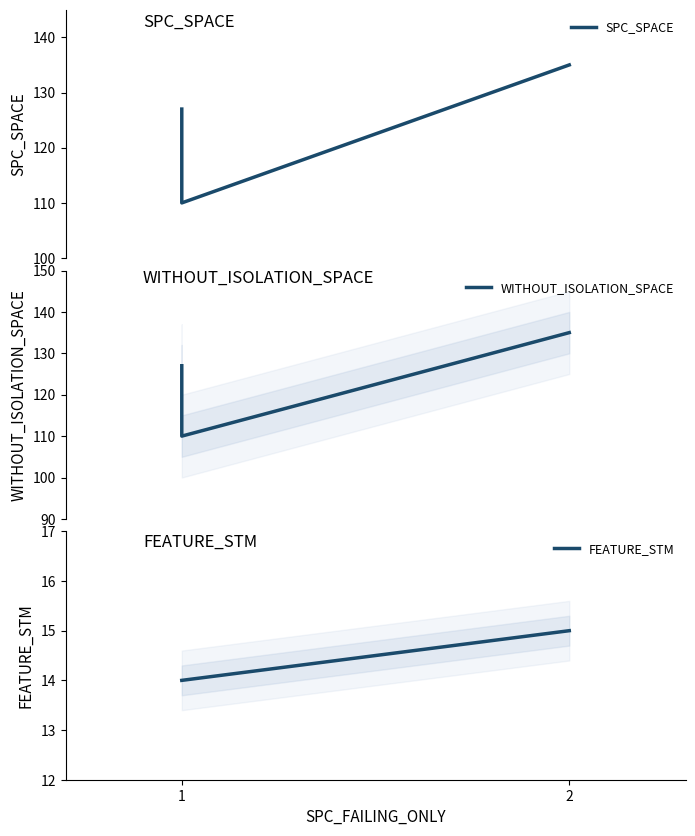

What is the lowest value of the WITHOUT_ISOLATION_SPACE series?

110